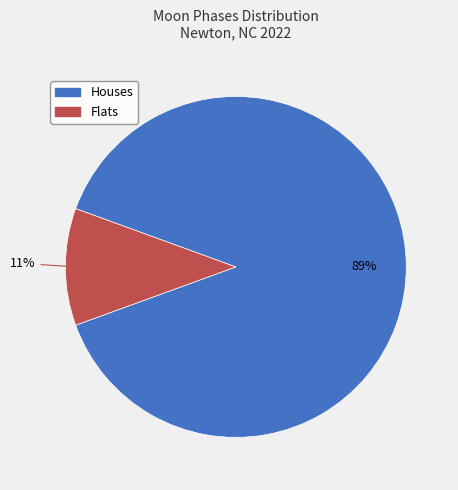

To the nearest percent, what is the difference between the largest and smallest slice percentages?

78%